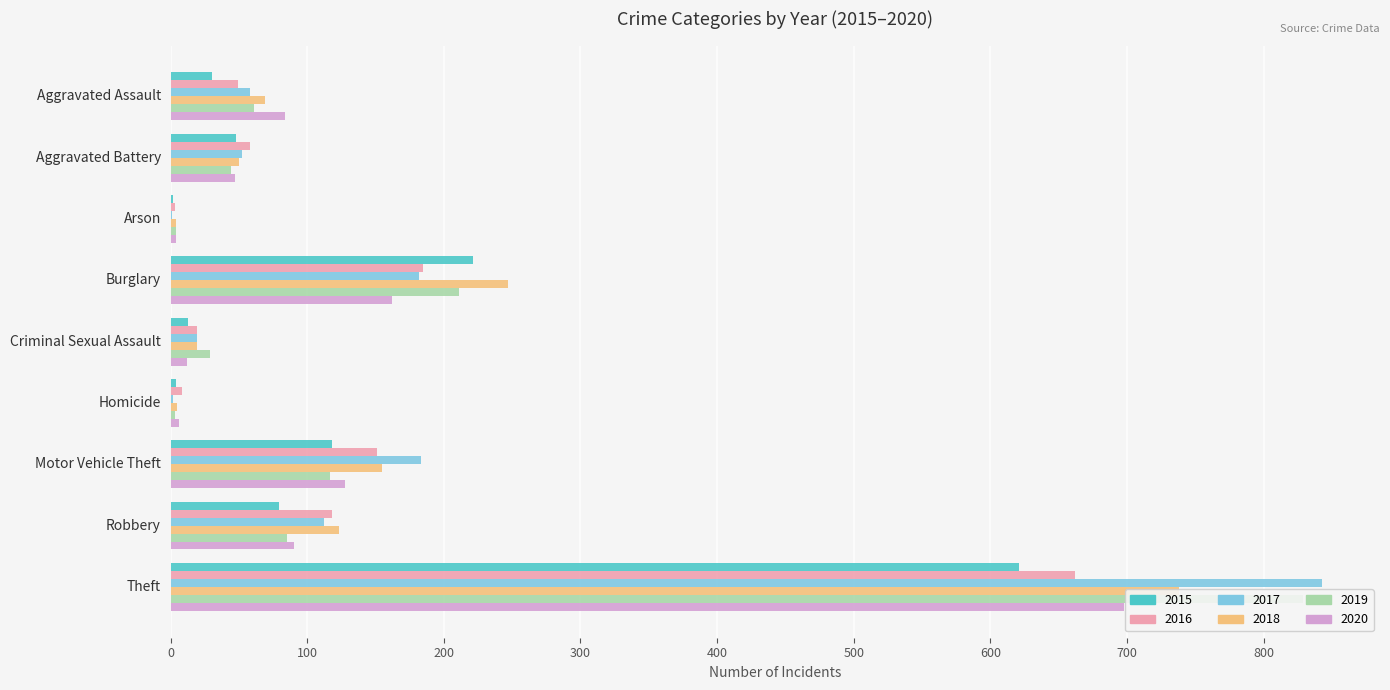

At how many categories does at least one series exceed 492?

1